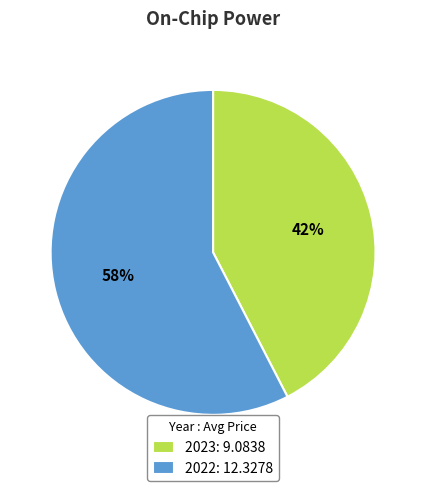

Is the sum of 2022: 12.3278 and 2023: 9.0838 greater than half?

Yes